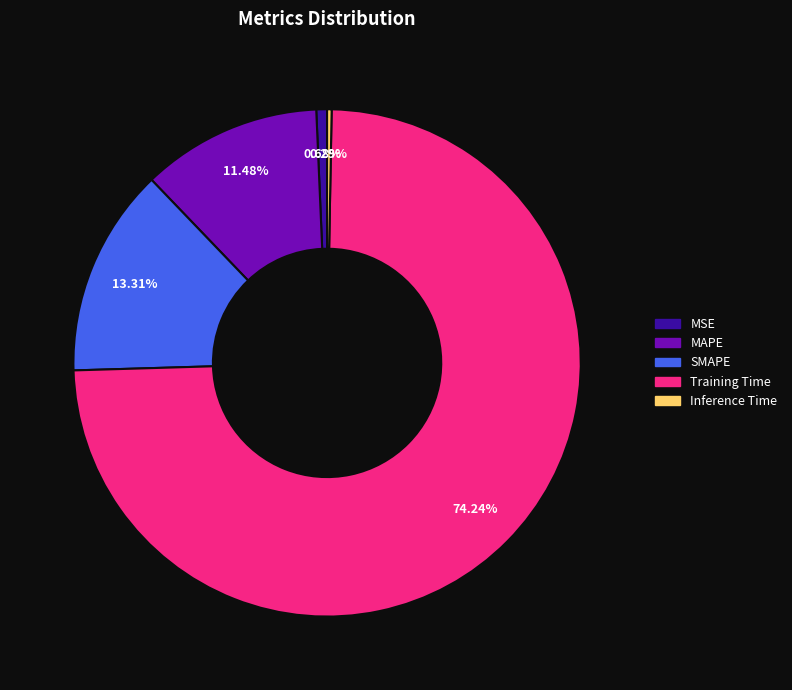

To the nearest percent, what is the combined percentage of Inference Time and SMAPE?

14%